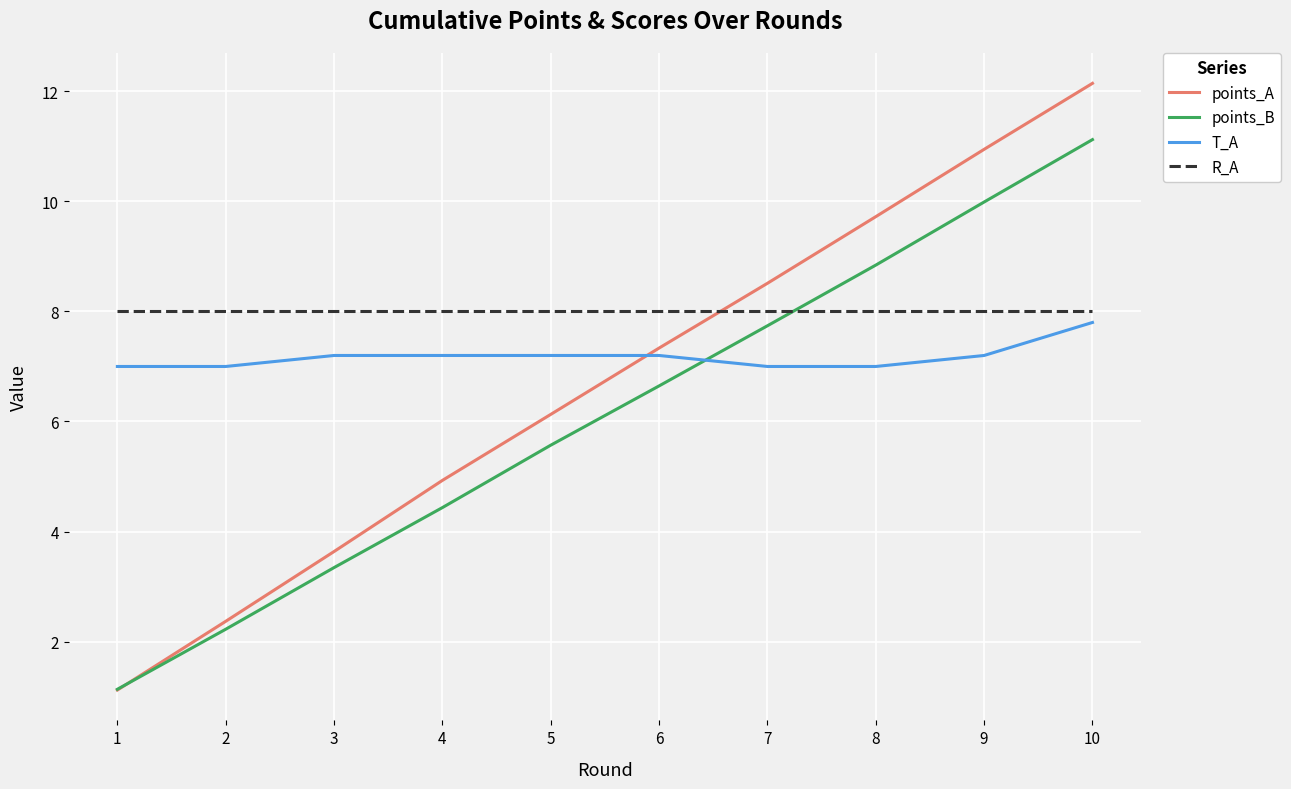

Count the number of data series in this chart.

4